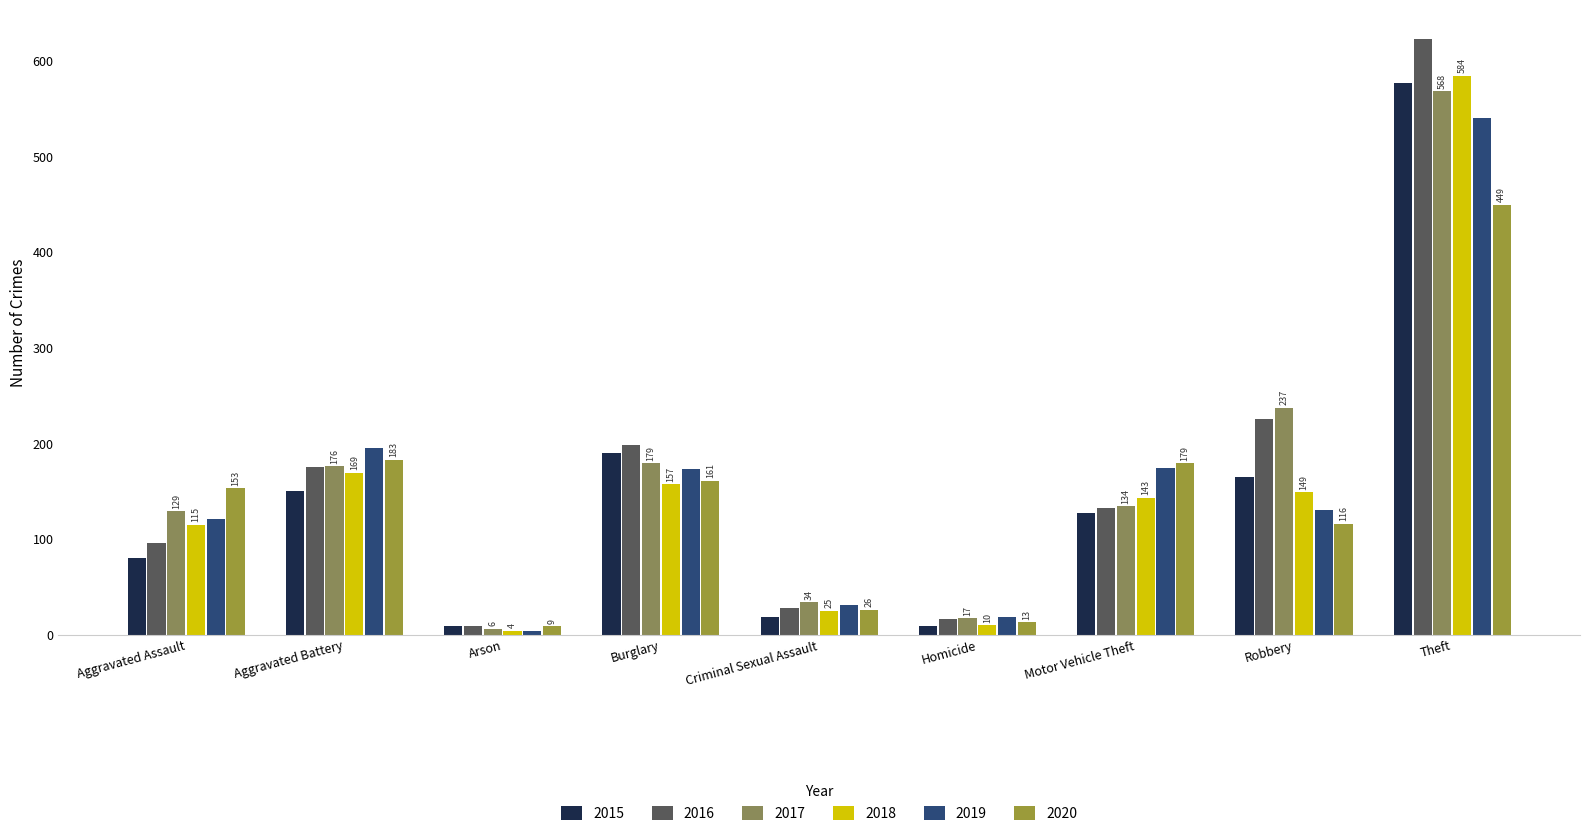

What is the approximate value of 2015 at Motor Vehicle Theft, to the nearest 10?

130